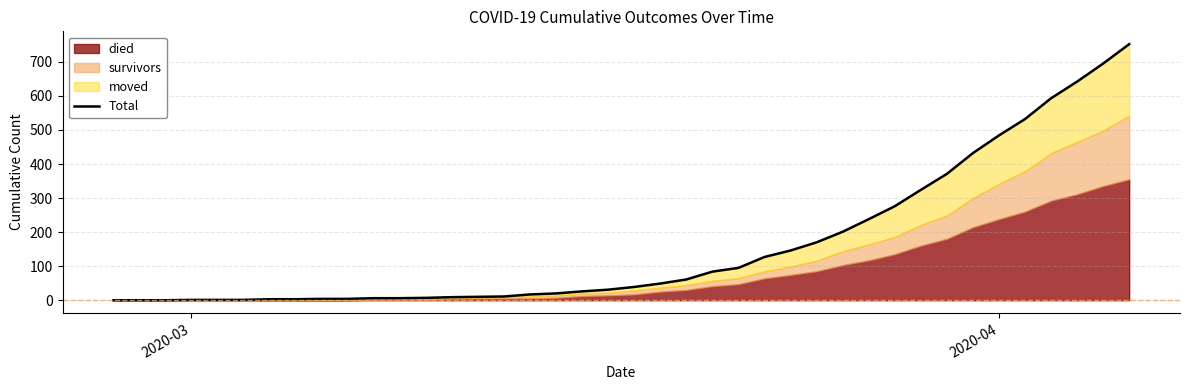

What is the greatest value displayed?

752